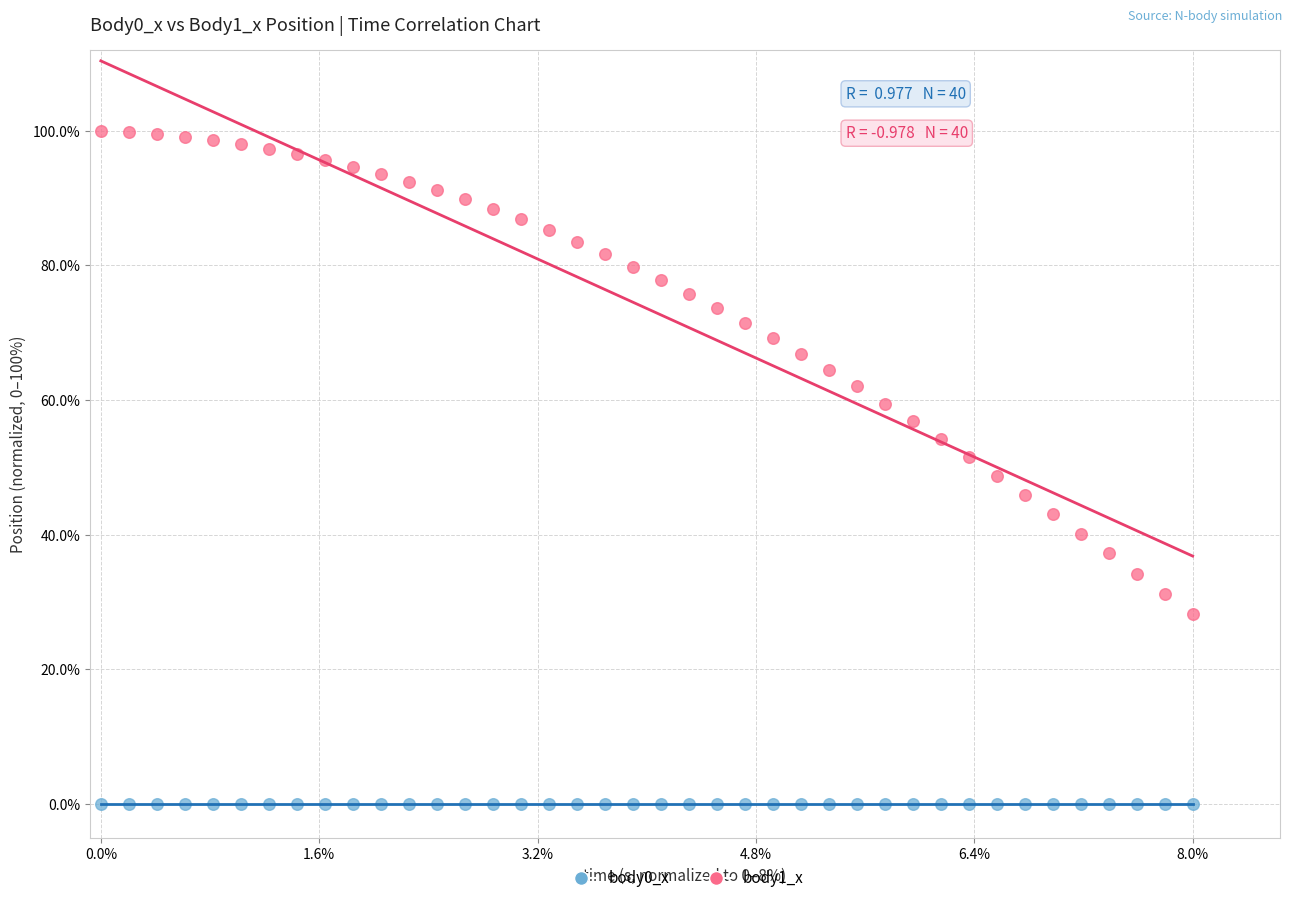

Which series contains the highest Y value?

body1_x